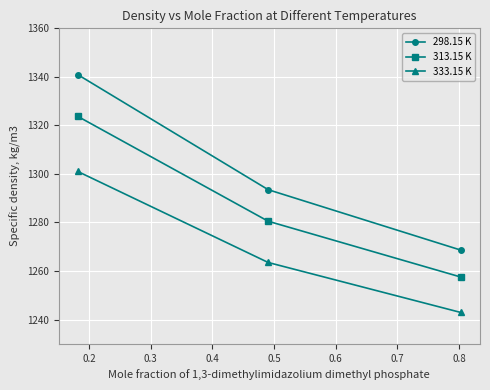

What is the difference between the maximum and minimum values in the 298.15 K series?

72.3